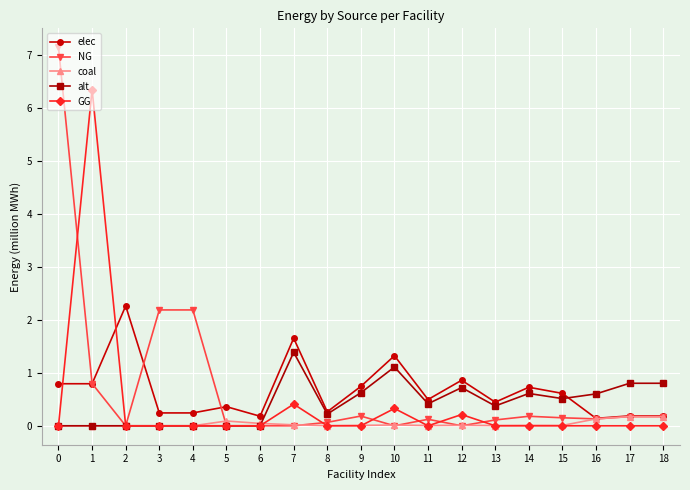

What is the average value of the elec series?

0.7